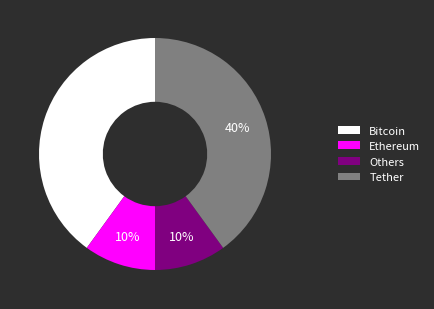

Is the sum of Ethereum and Others greater than half?

No